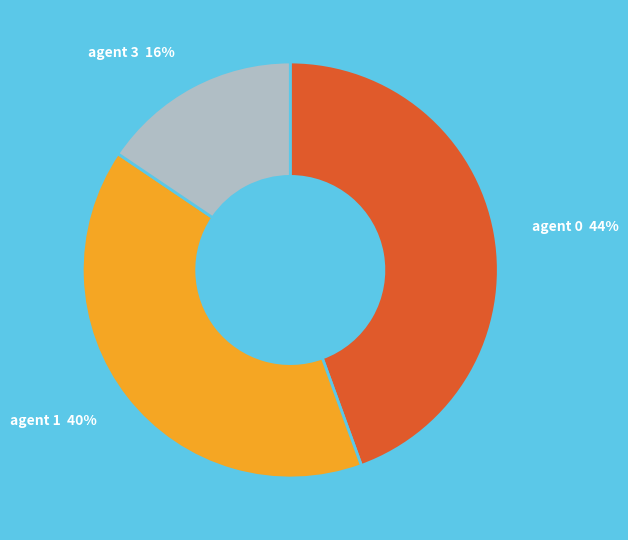

Is there a majority slice in this chart?

No